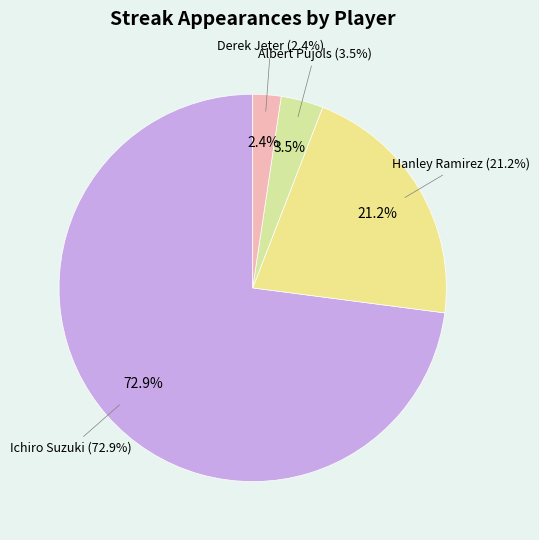

What portion of the pie excludes Derek Jeter?

97.6%